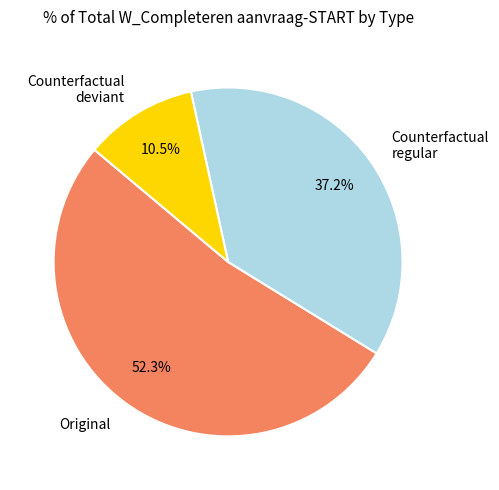

Which slice is the smallest?

Counterfactual deviant